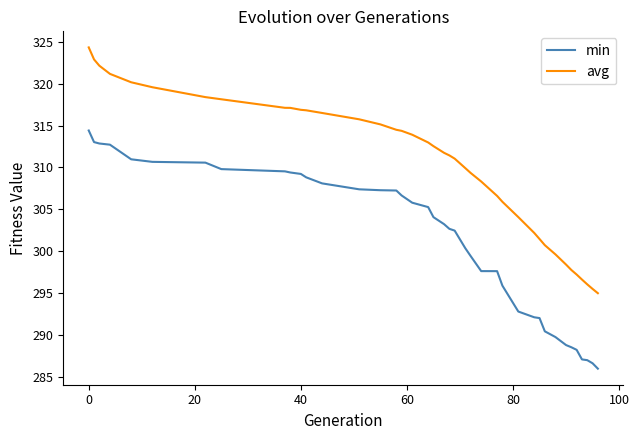

Rank the series by their maximum value, from lowest to highest.

min, avg